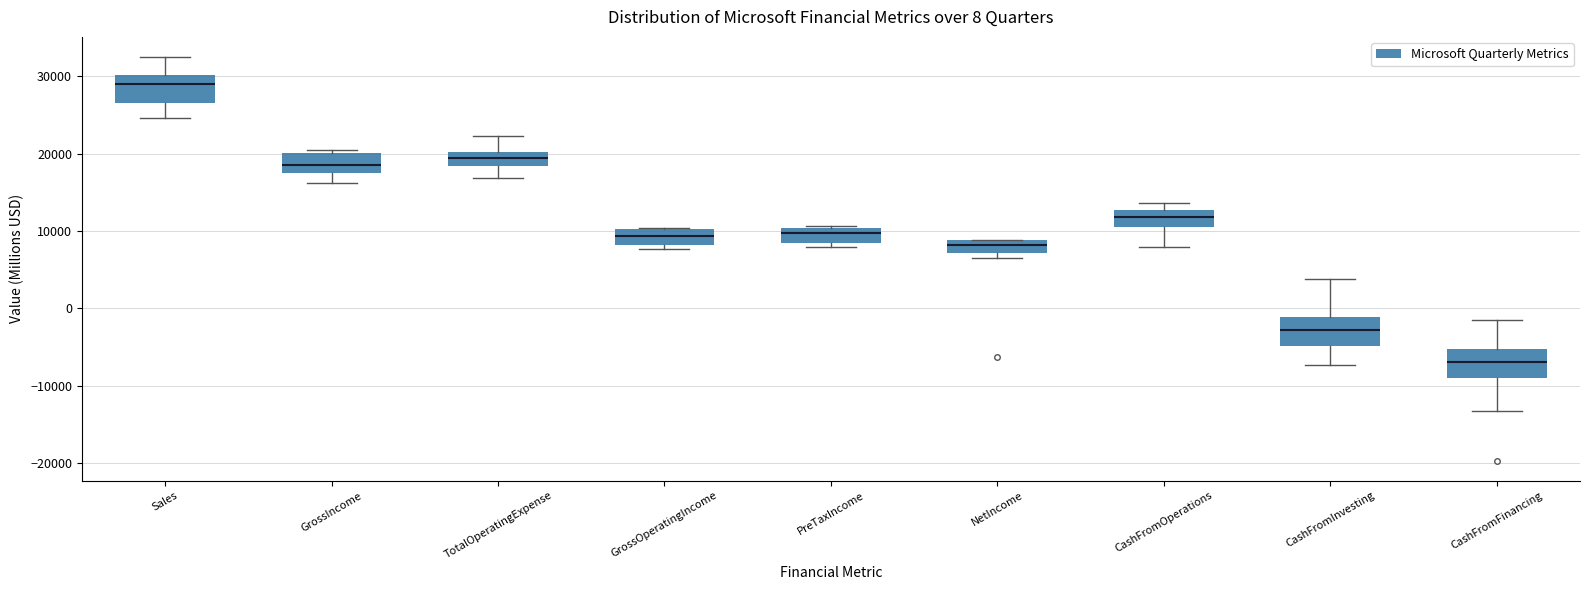

Which box has the lowest median line?

CashFromFinancing